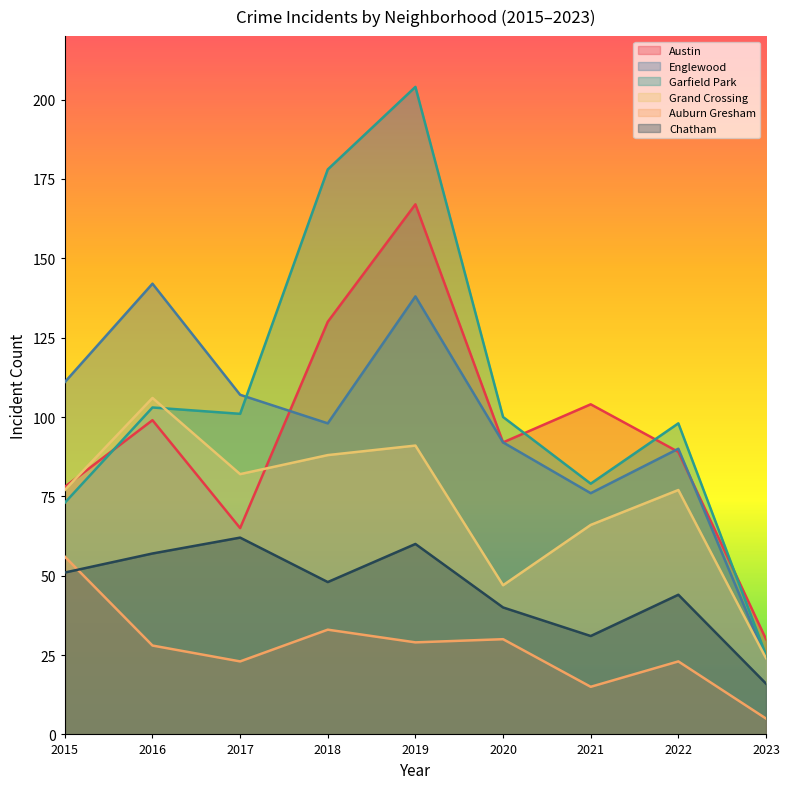

What is the difference between the Auburn Gresham values at 2021 and 2017?

8